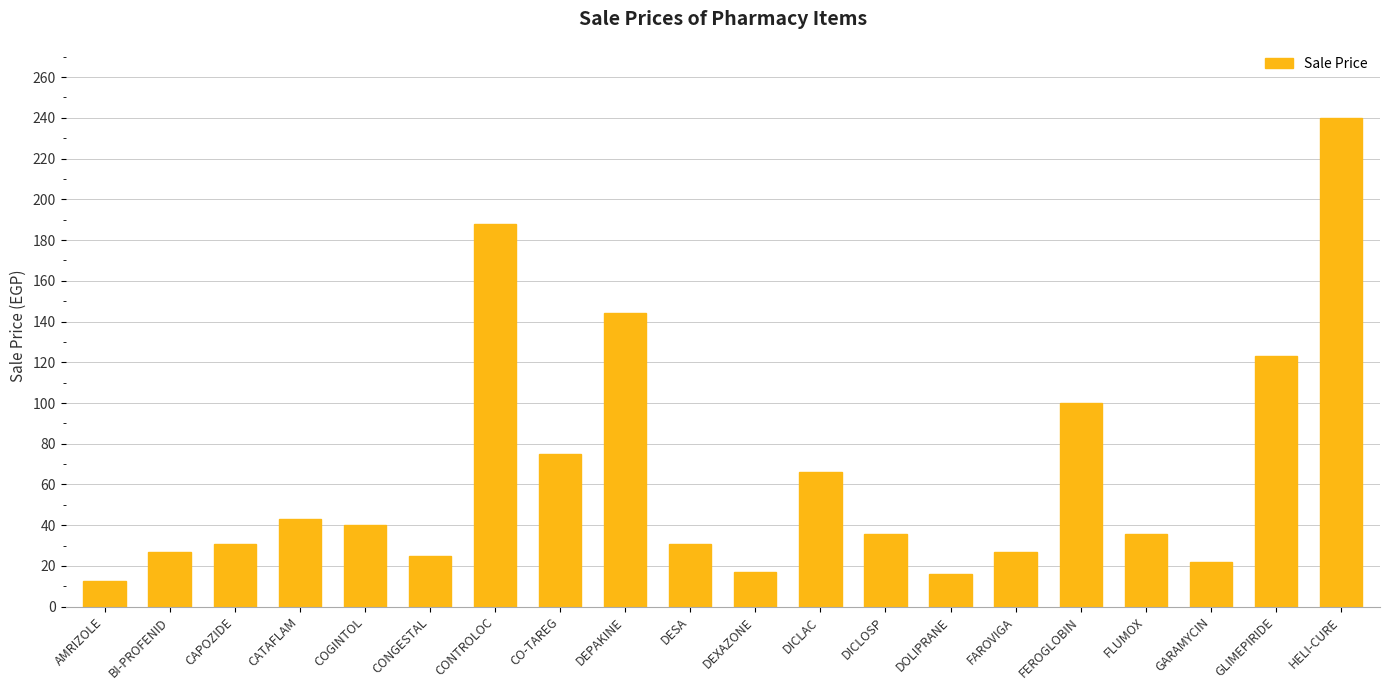

What is the change in value from BI-PROFENID to DICLOSP?

+8.6